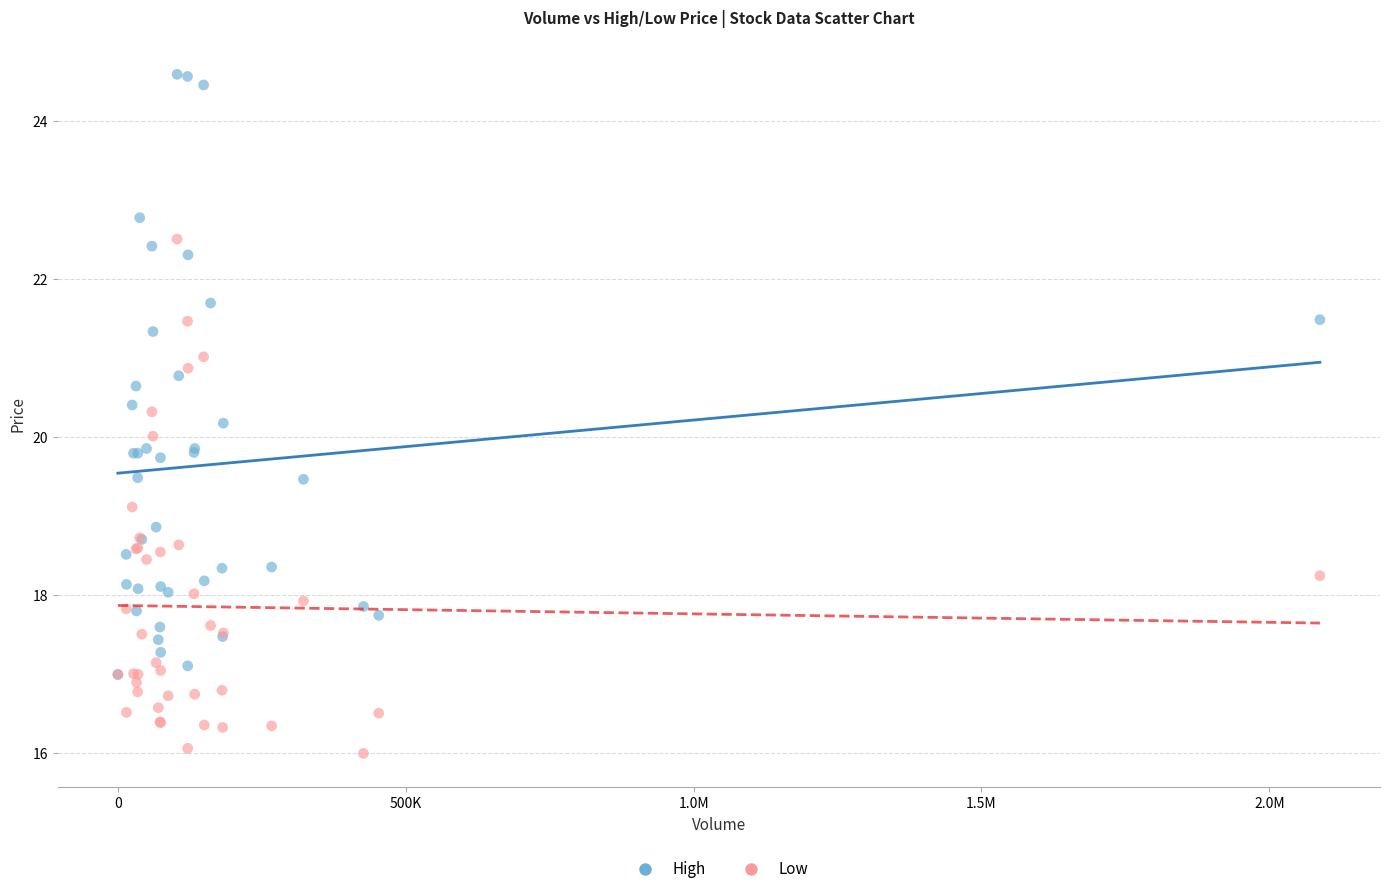

Which series has the widest spread of Y values?

High